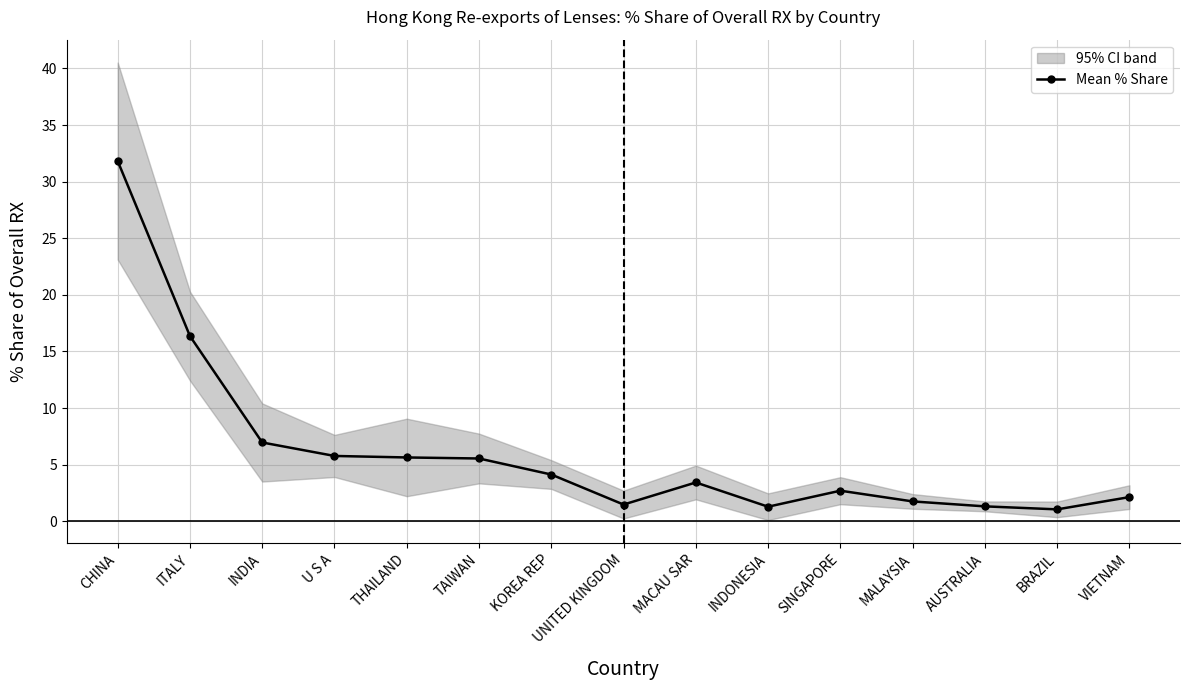

List the labels in order of value, largest first.

CHINA, ITALY, INDIA, U S A, THAILAND, TAIWAN, KOREA REP, MACAU SAR, SINGAPORE, VIETNAM, MALAYSIA, UNITED KINGDOM, AUSTRALIA, INDONESIA, BRAZIL